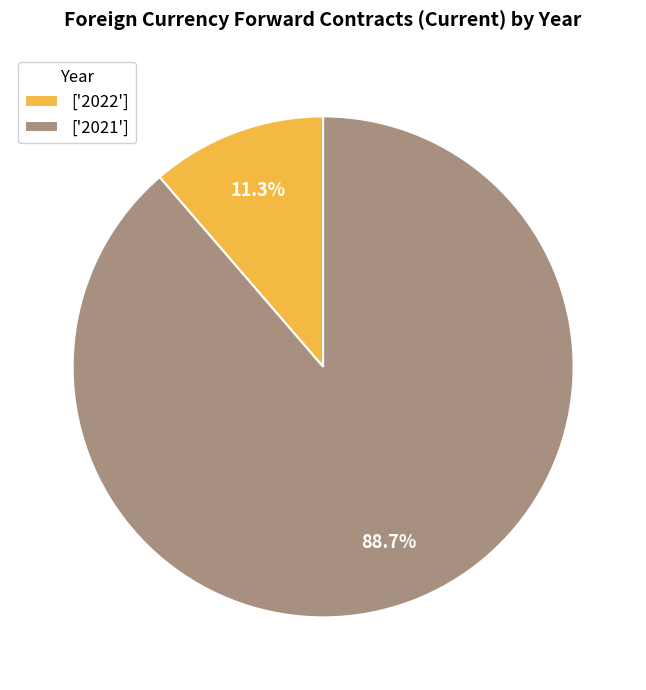

What is the total percentage of ['2022'] and ['2021']?

100.0%